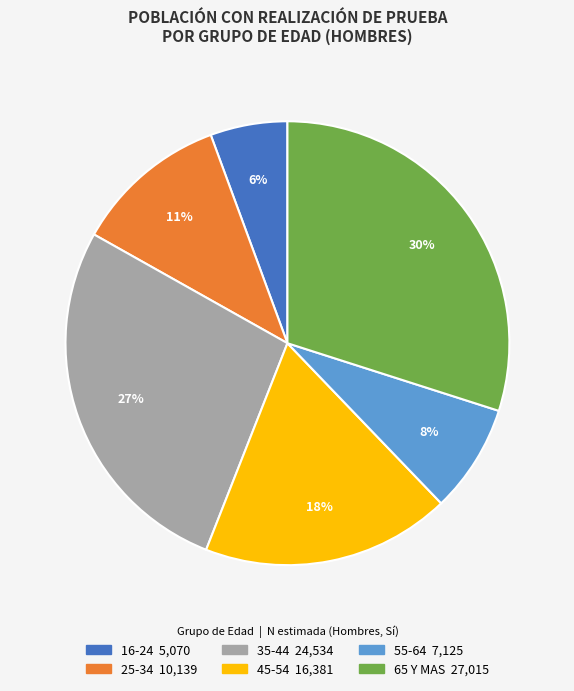

The 55-64 slice represents 8% of the pie. True or false?

True